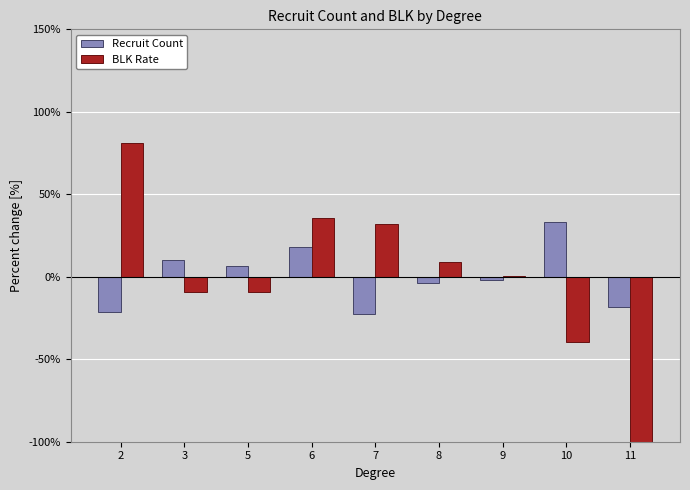

Between 7 and 8, which series saw the biggest shift?

BLK Rate